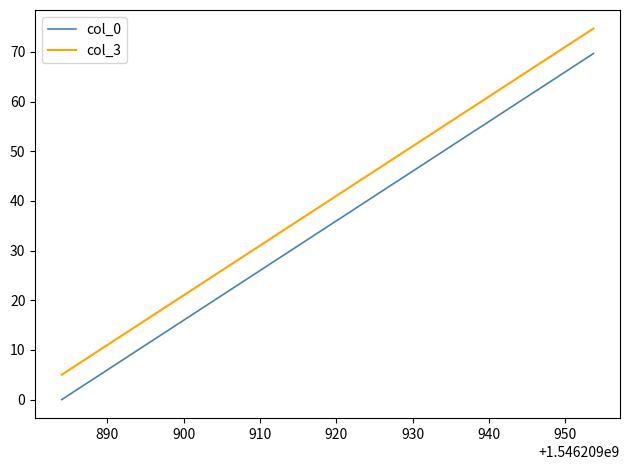

Which series has the largest range (max minus min)?

col_3